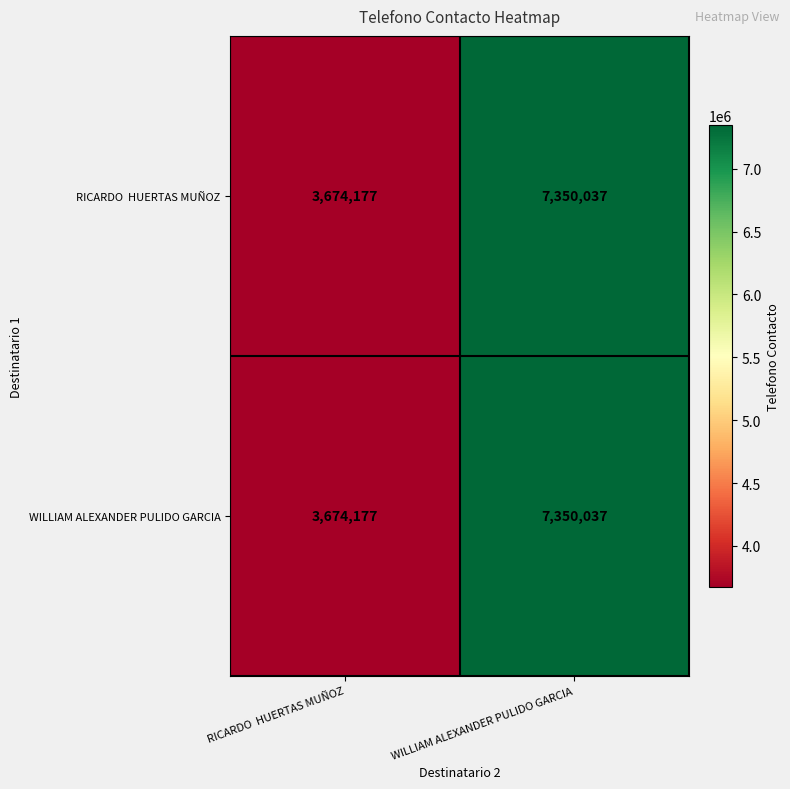

What is the average value of the WILLIAM ALEXANDER PULIDO GARCIA series?

5512107